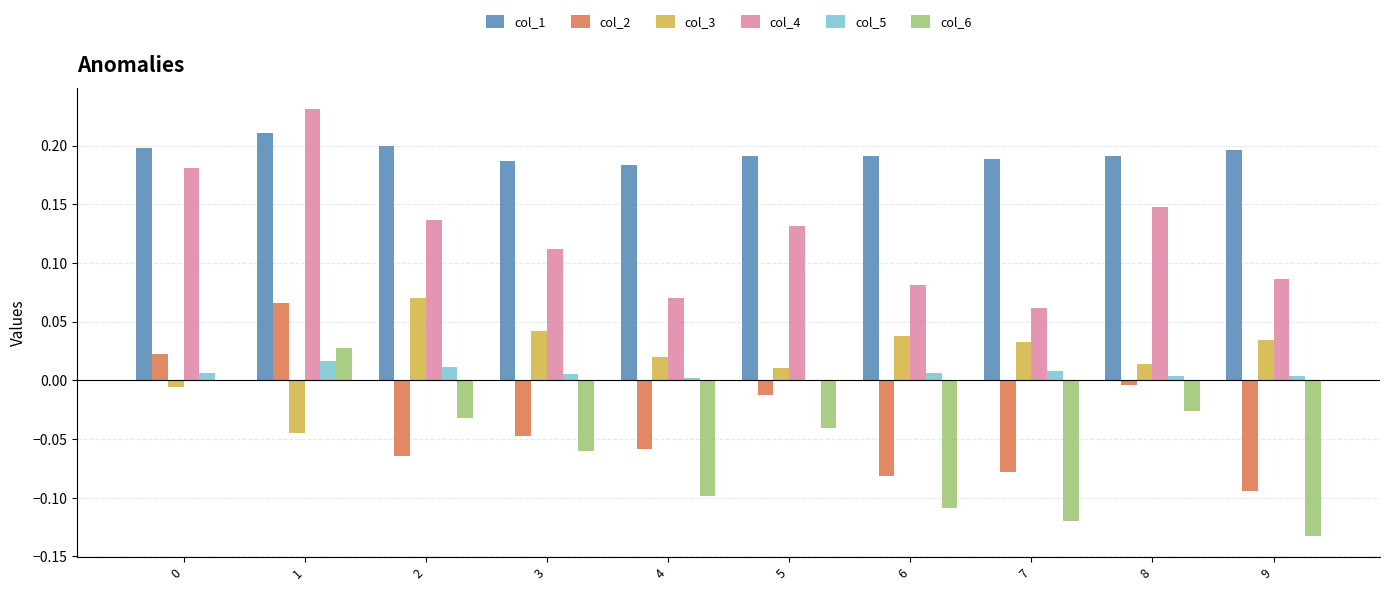

Is the value of col_4 at 2 greater than the value of col_5 at 0?

Yes